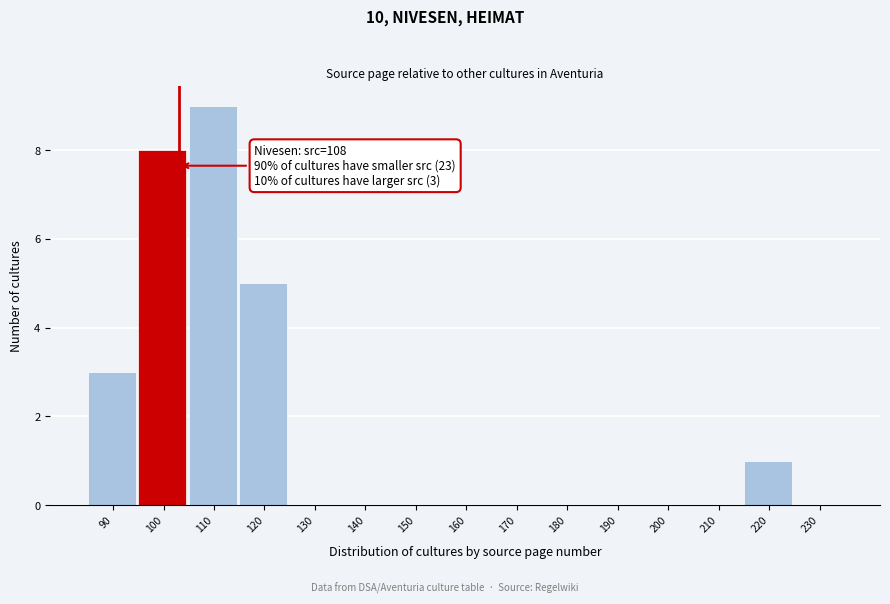

Reading left to right, list all the values displayed in this chart.

90=3	100=8	110=9	120=5	130=0	140=0	150=0	160=0	170=0	180=0	190=0	200=0	210=0	220=1	230=0